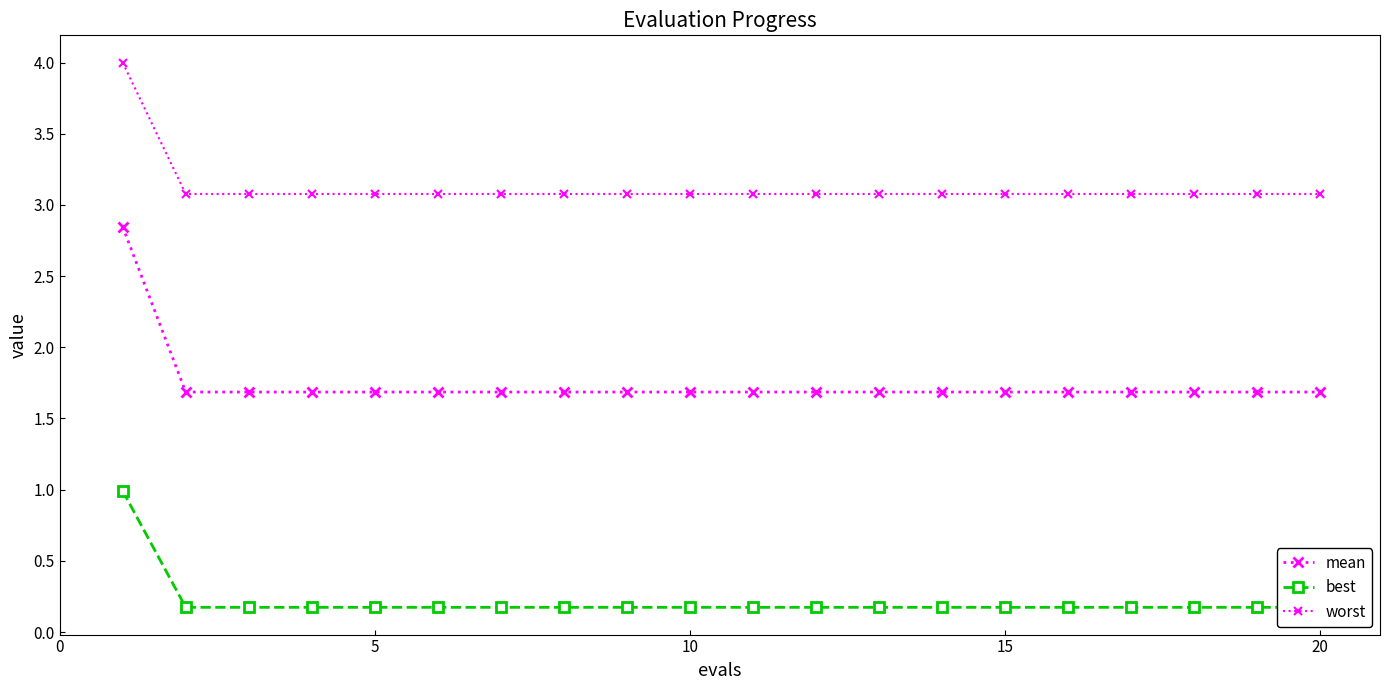

What is the average value of the mean series?

1.7